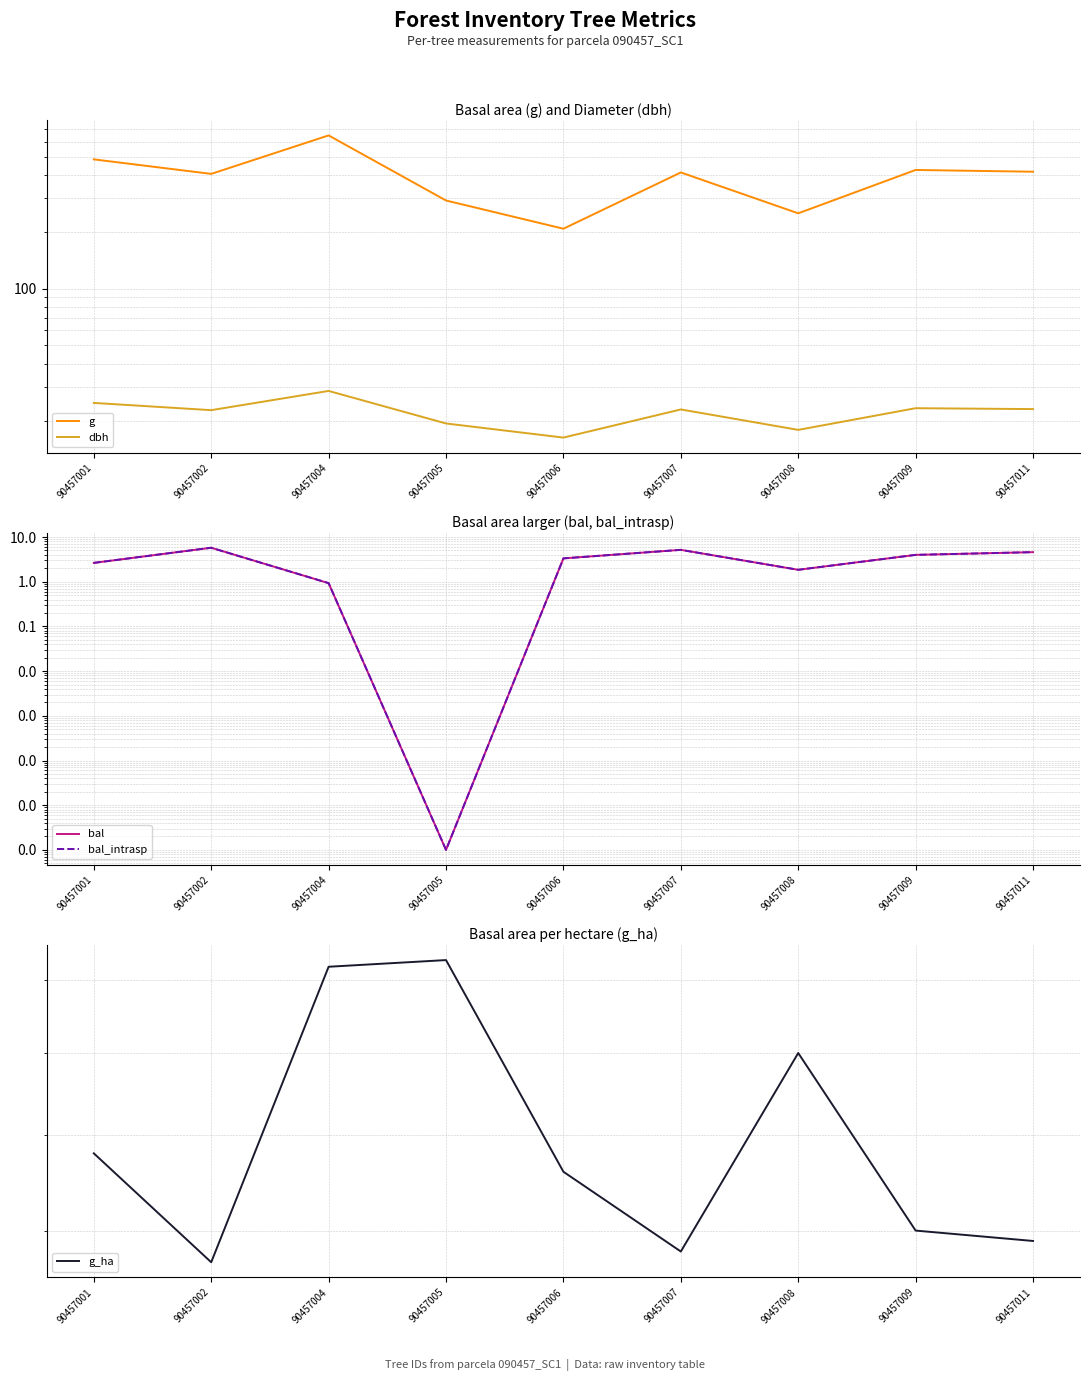

Which series has the largest total across all categories?

g